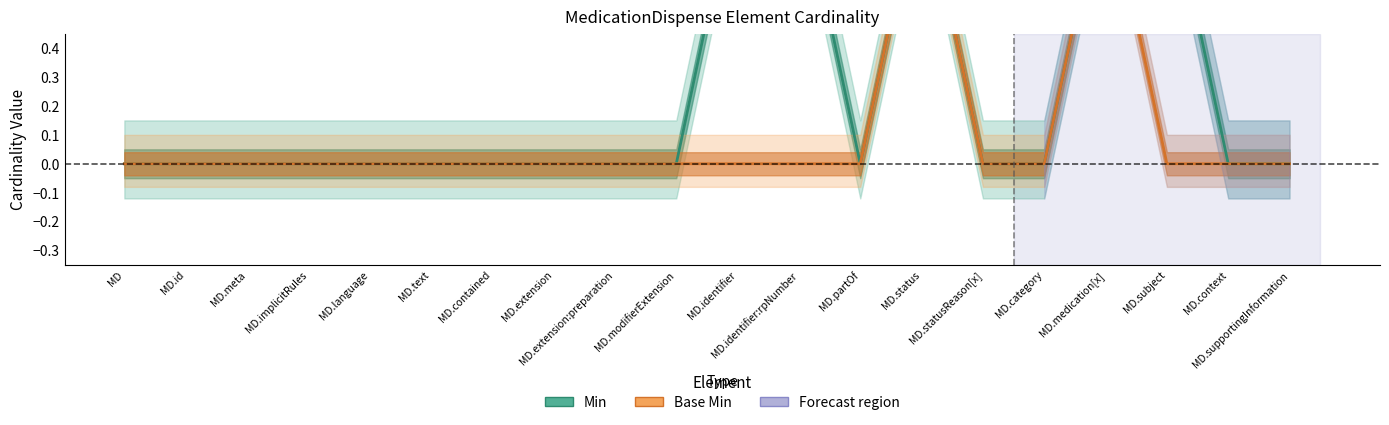

Is the value of Min at MD greater than the value of Base Min at MD.identifier?

No